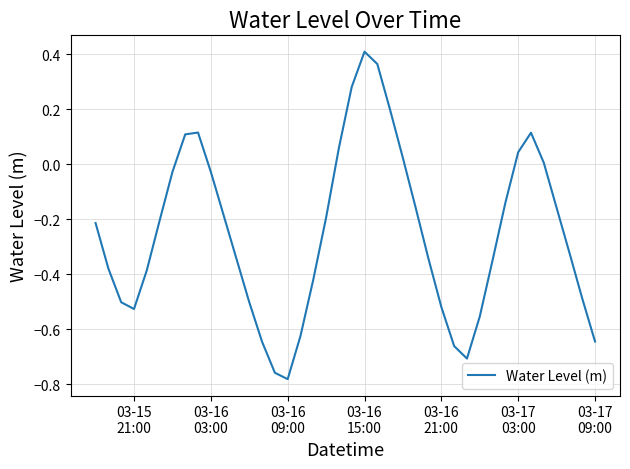

Reading right to left, what are all the values shown in this chart?

-0.6	-0.5	-0.3	-0.2	0.0	0.1	0.0	-0.1	-0.3	-0.6	-0.7	-0.7	-0.5	-0.3	-0.2	0.0	0.2	0.4	0.4	0.3	0.1	-0.2	-0.4	-0.6	-0.8	-0.8	-0.6	-0.5	-0.3	-0.2	-0.0	0.1	0.1	-0.0	-0.2	-0.4	-0.5	-0.5	-0.4	-0.2